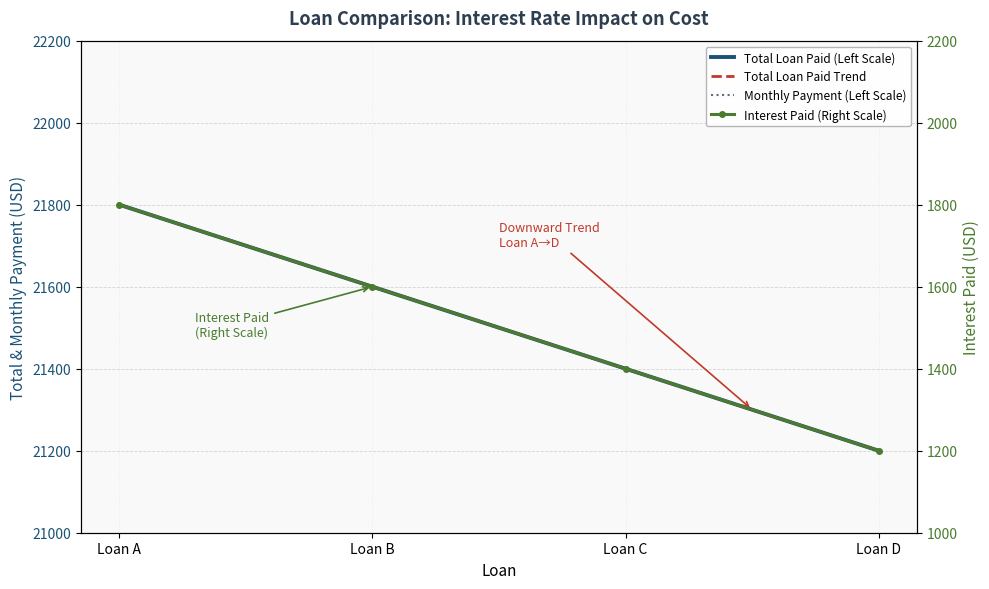

What are all the series names shown in the legend?

Total Loan Paid (Left Scale), Total Loan Paid Trend, Monthly Payment (Left Scale), Interest Paid (Right Scale)